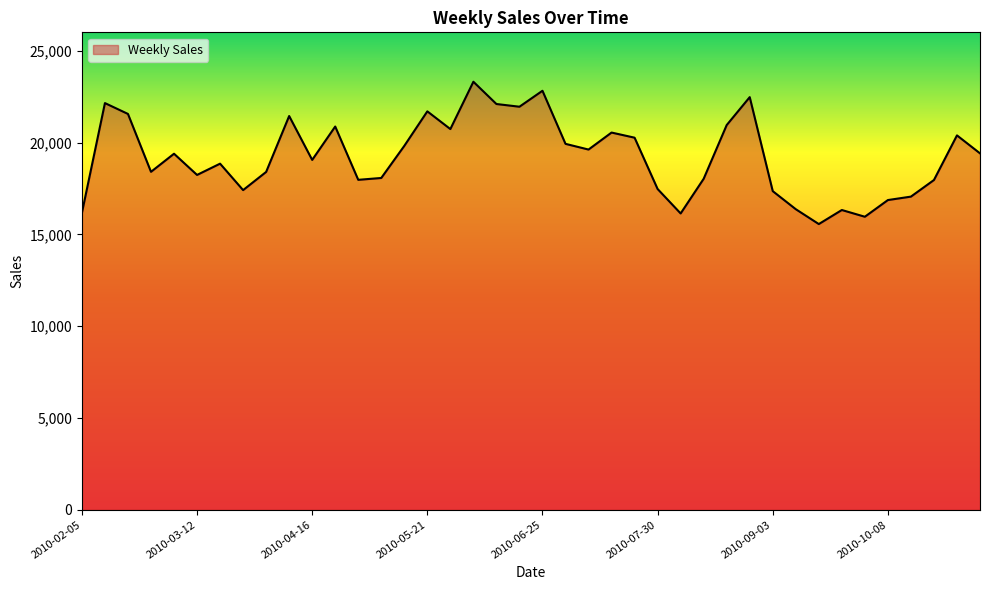

What is the smallest value displayed?

15558.8